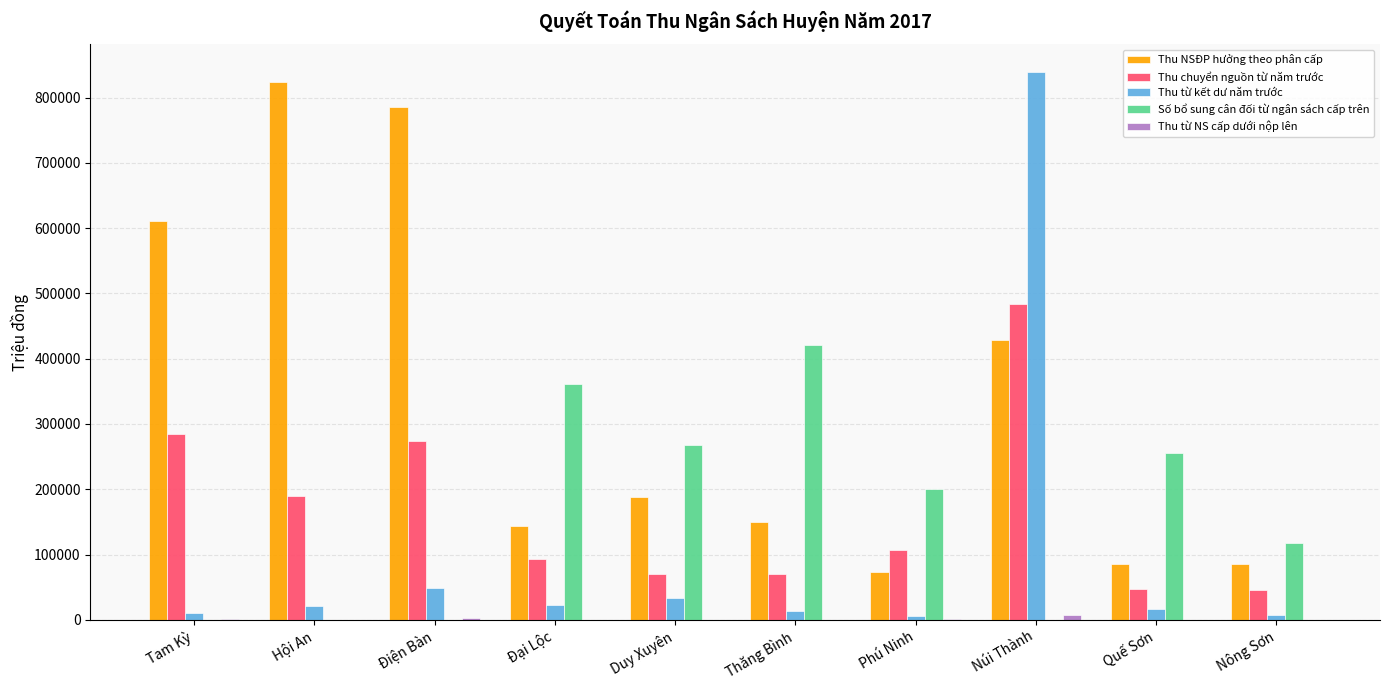

Where does the Số bổ sung cân đối từ ngân sách cấp trên series first go above 200991?

Đại Lộc